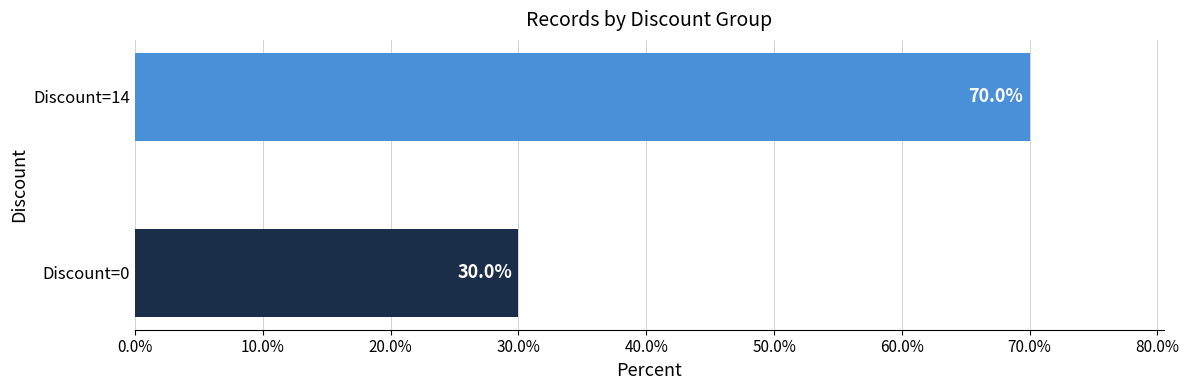

What is the greatest value displayed?

70